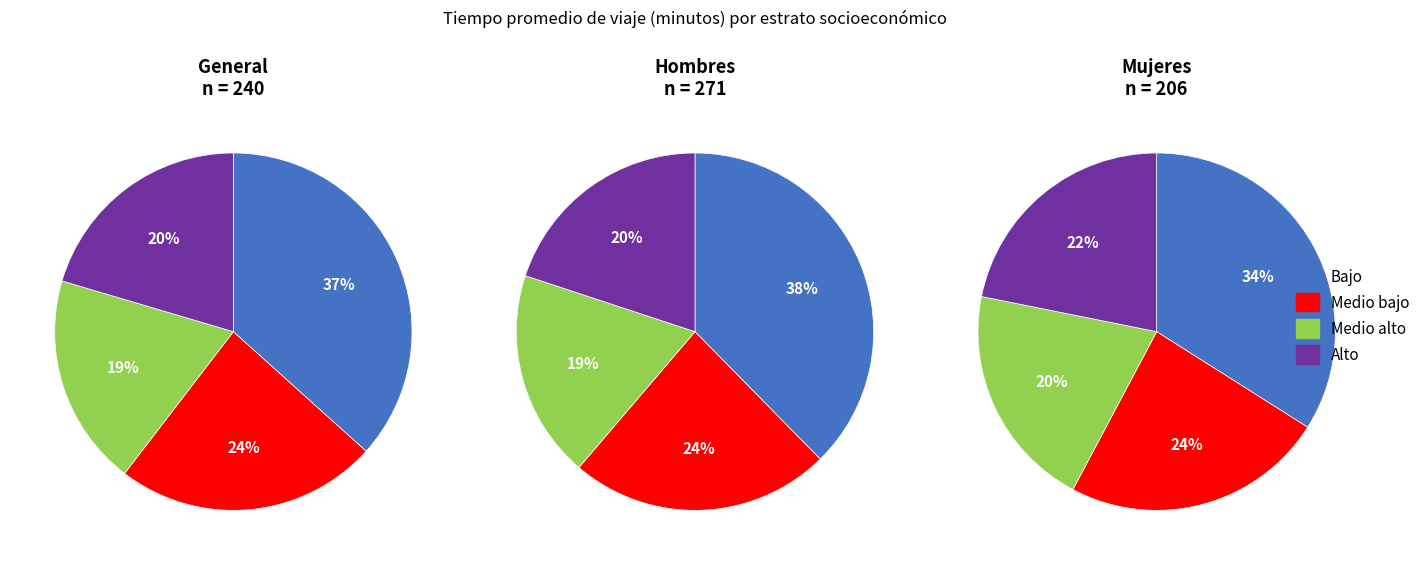

How many slices are in this pie chart?

4